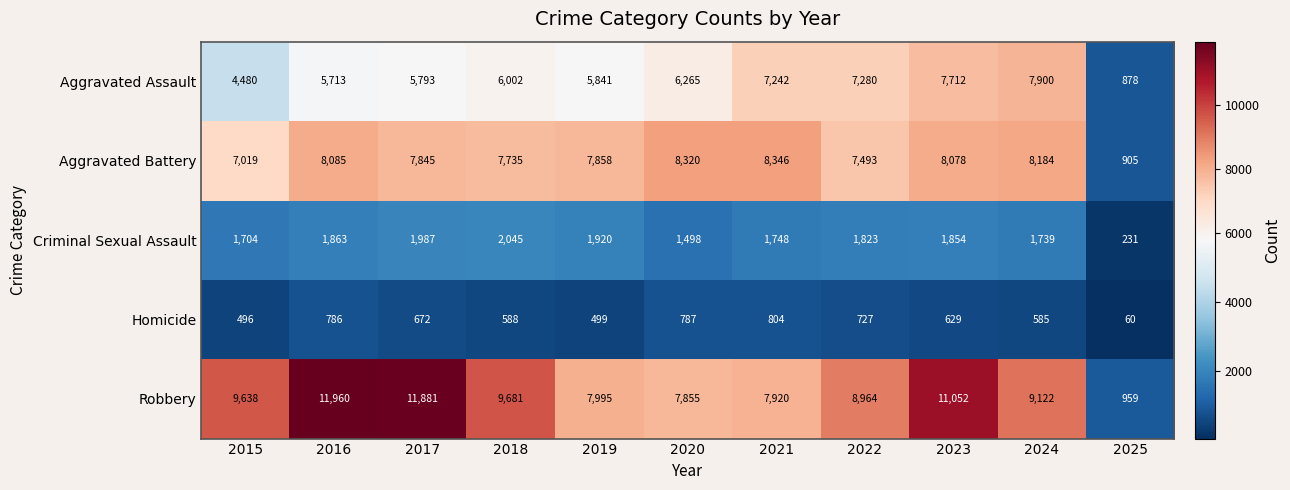

Rank the series by their maximum value, from highest to lowest.

Robbery, Aggravated Battery, Aggravated Assault, Criminal Sexual Assault, Homicide